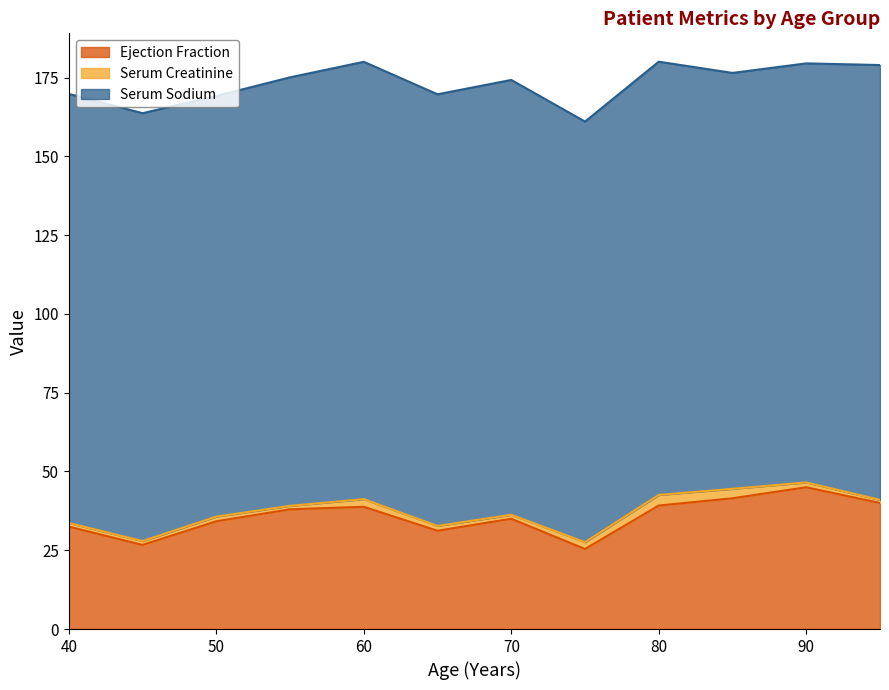

Which has a higher value, 85 or 40?

85